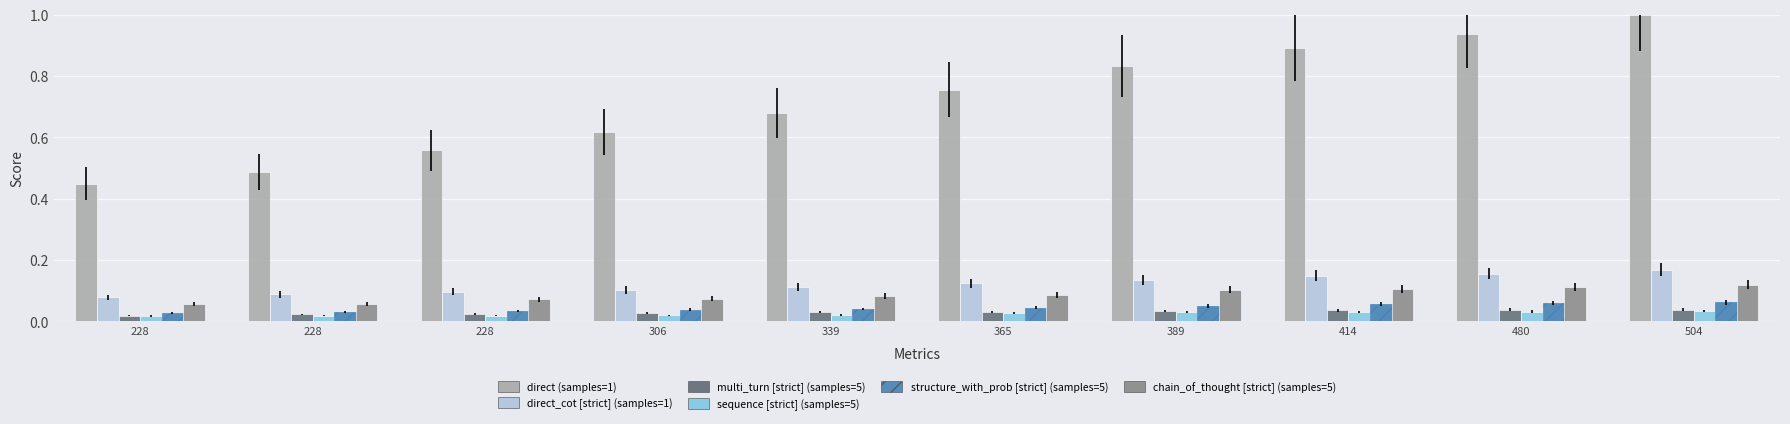

How many groups of bars are there?

10